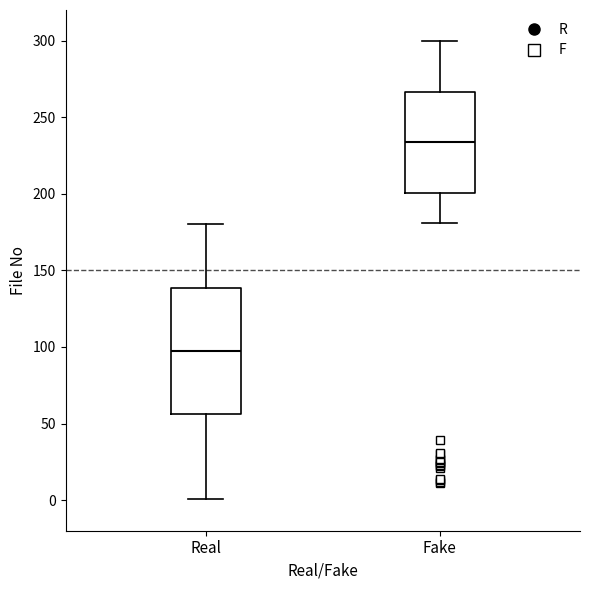

Reading left to right, transcribe this box plot: for each box, give where its median line is, the range the box spans, and where its two whiskers end, as read against the y-axis. The values are not printed on the chart, so give them approximately, as read against the axis.

Real: median 100, box 55 to 140, whiskers 0 to 180
Fake: median 235, box 200 to 265, whiskers 180 to 300